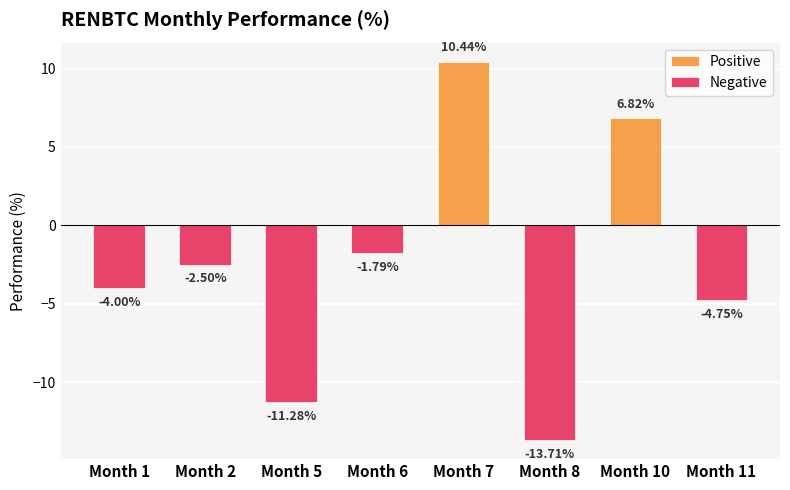

Which series has the largest range (max minus min)?

Negative